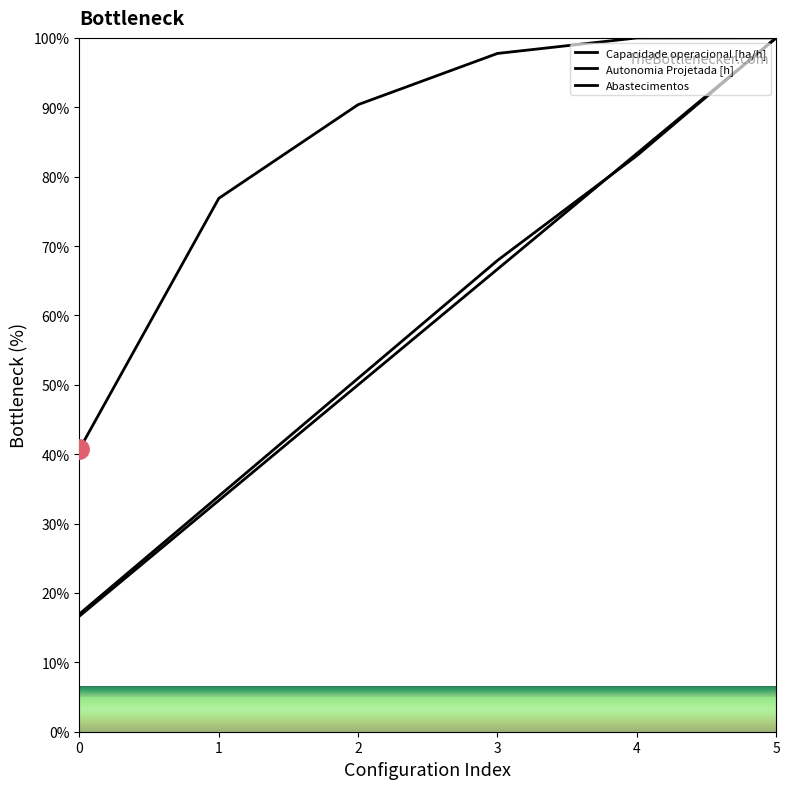

True or false: Autonomia Projetada [h] and Capacidade operacional [ha/h] intersect in this chart.

False